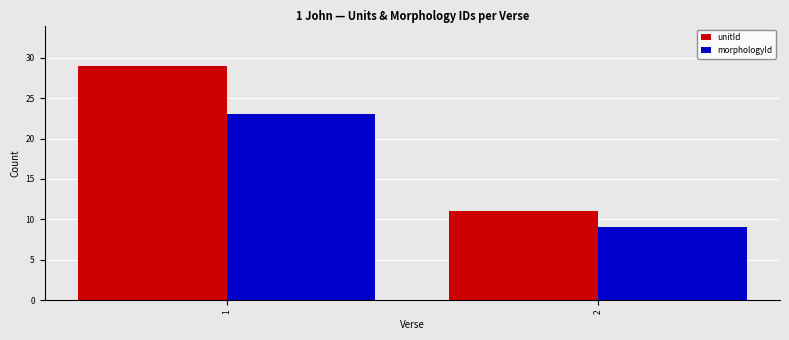

How many unitId values are between 11 and 29?

2